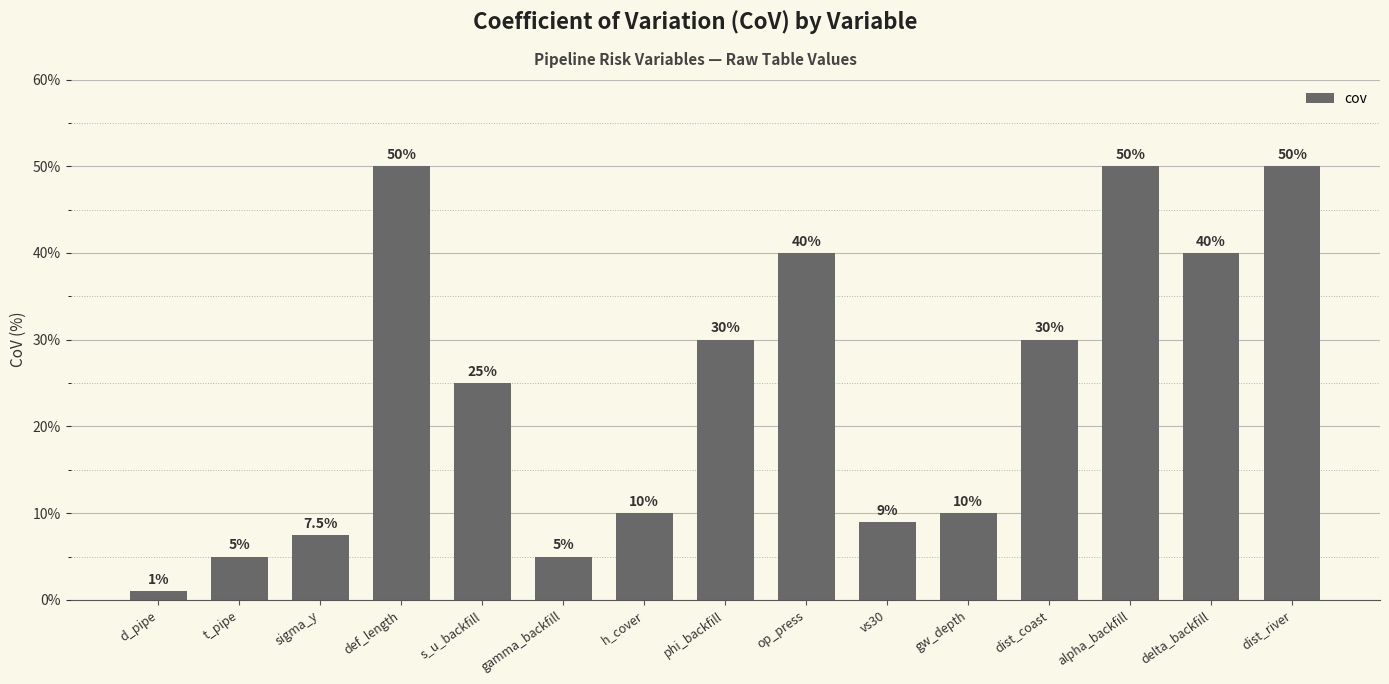

The chart shows a value of 10.0 at h_cover. True or false?

True